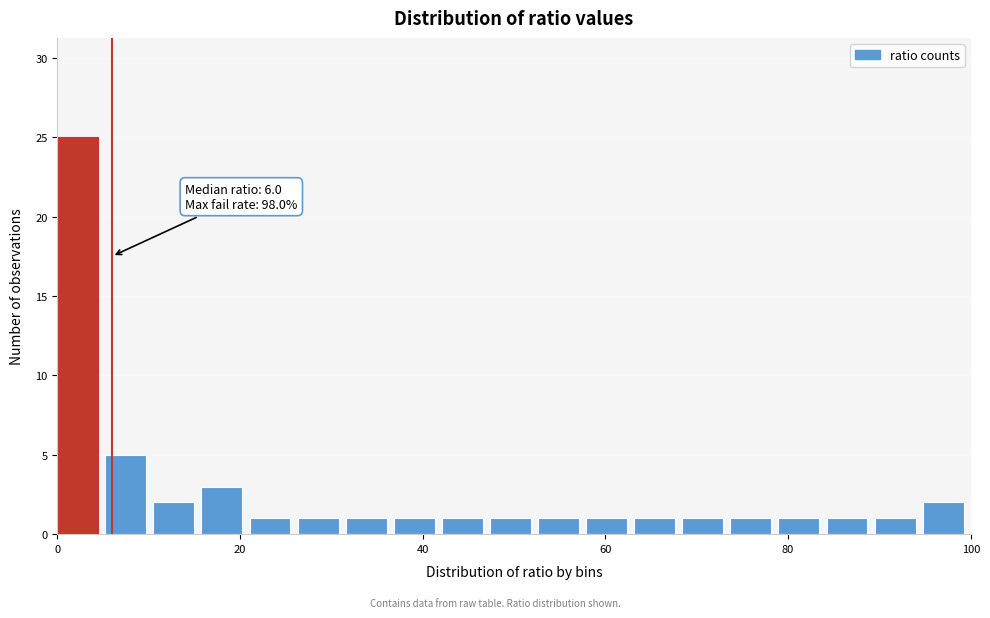

Around what value on the x-axis is the tallest bar? Give the approximate position of its centre, as read against the axis.

2